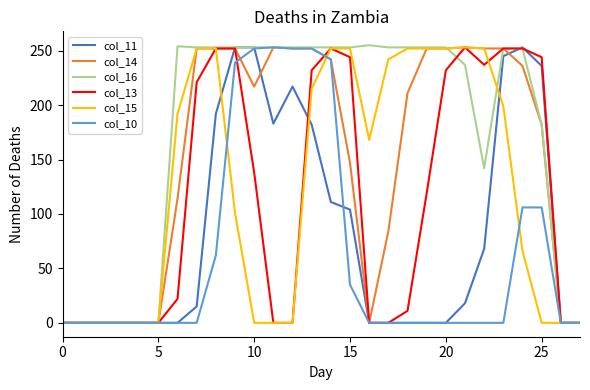

Which series has the largest total across all categories?

col_16